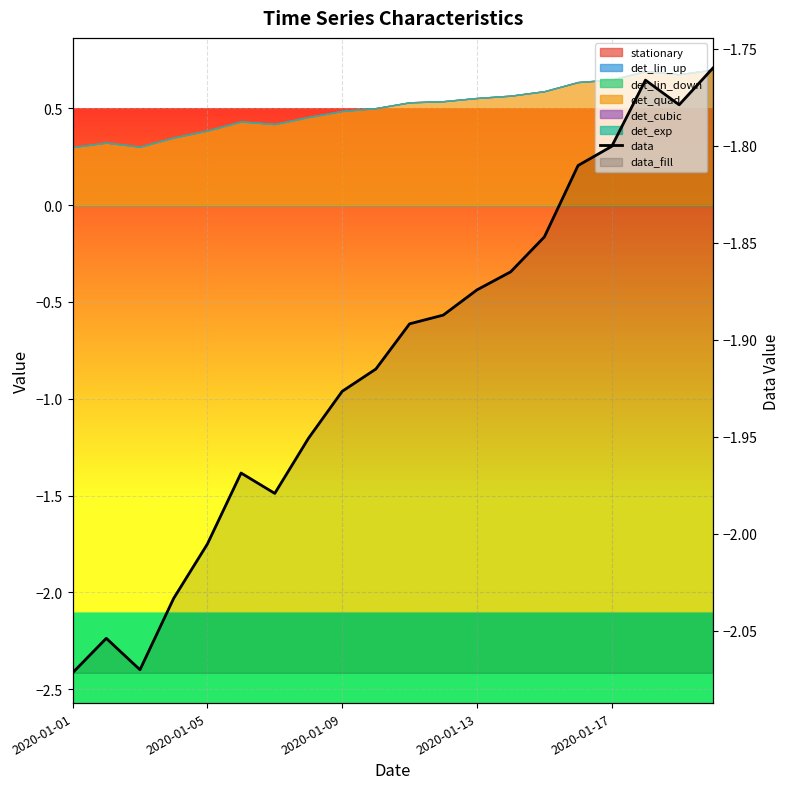

The chart shows a value of -1.8 at 2020-01-17. True or false?

True